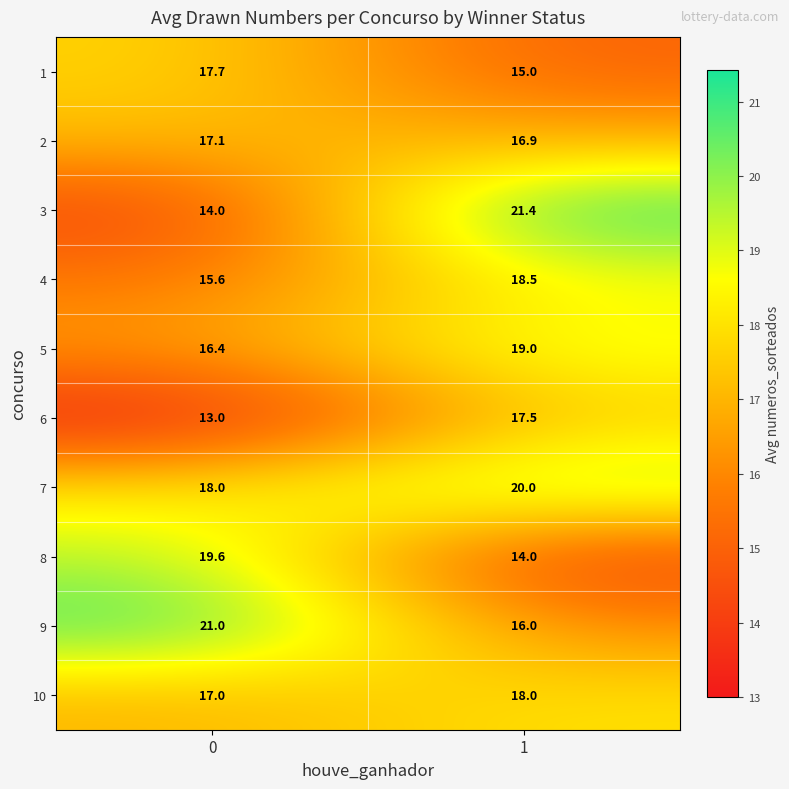

True or false: 8 has a value of 19.6 at 0.

True